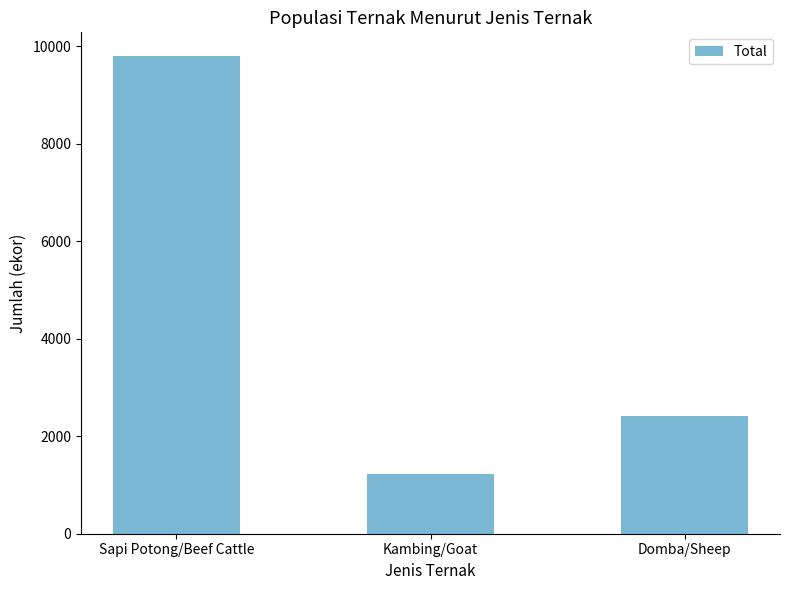

At which label is the value closest to 5516?

Domba/Sheep